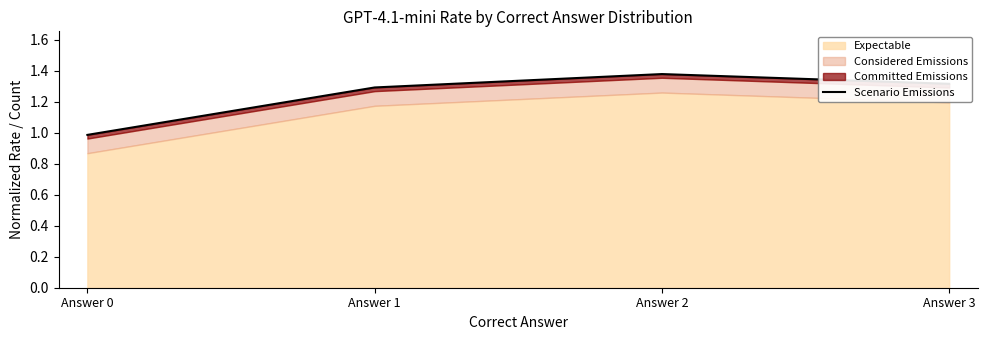

What is the change in value from Answer 0 to Answer 3?

+0.3